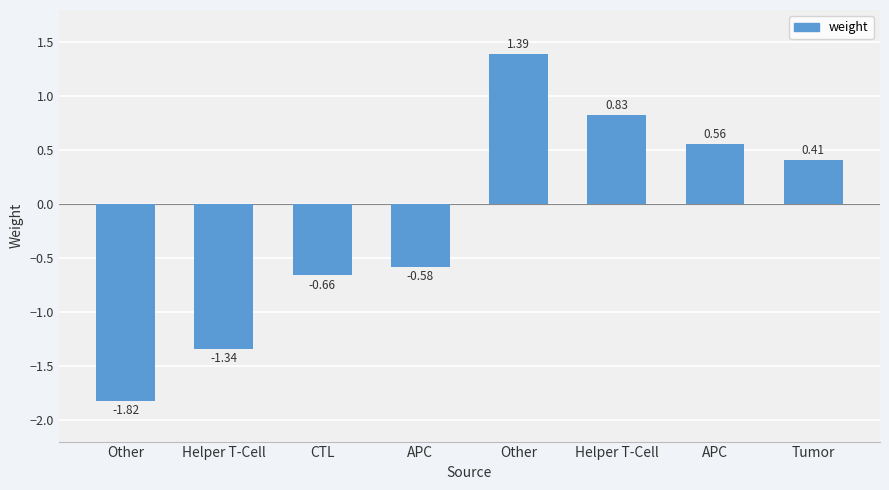

Are the bars horizontal?

No